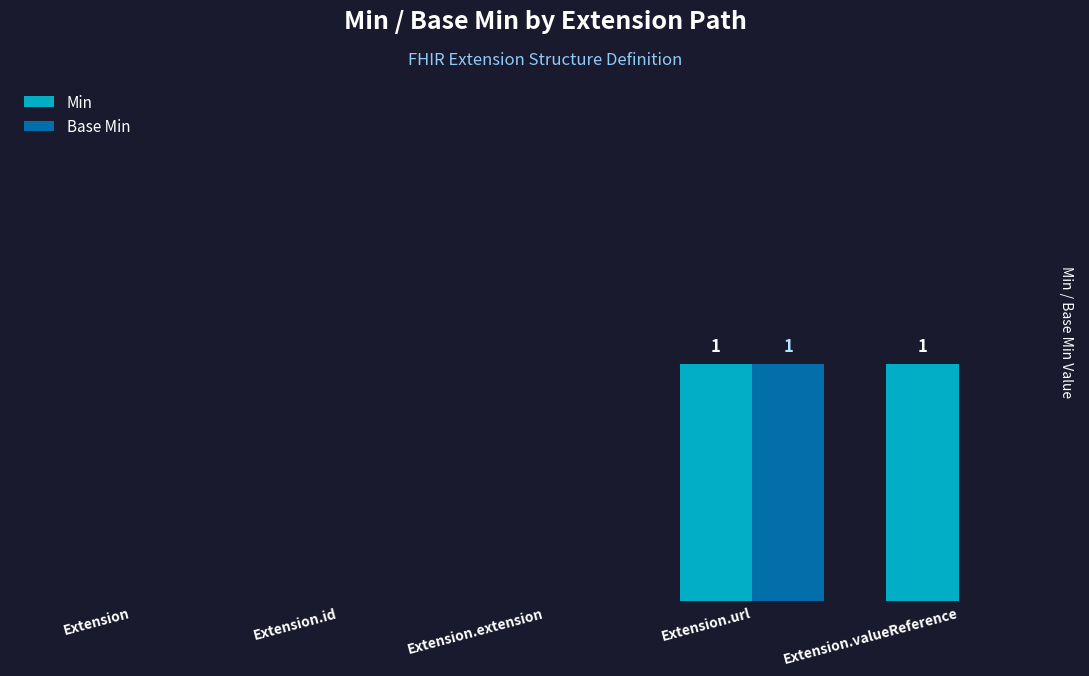

What is the difference between the maximum and minimum values in the Min series?

1